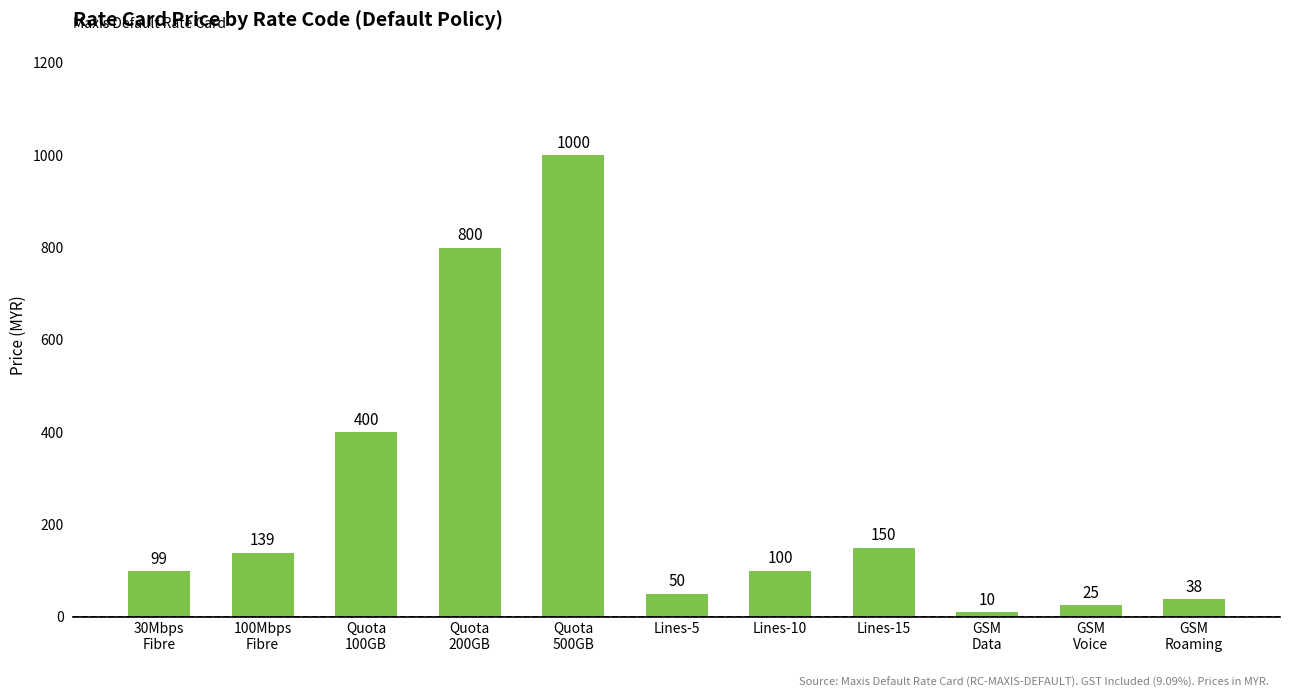

What is the label of the 11th bar from the left?

GSM
Roaming